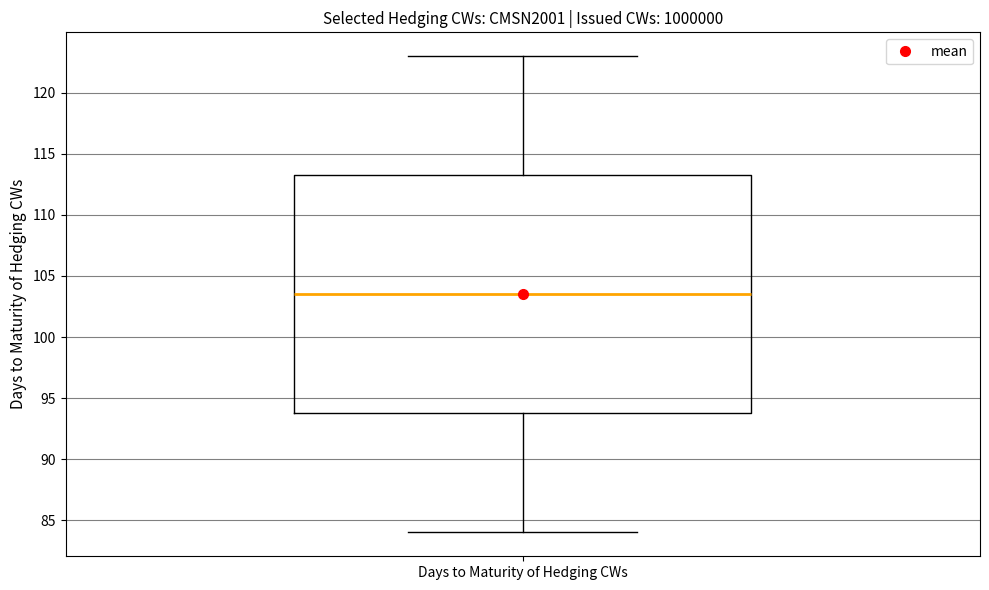

Read this box plot against the y-axis: the position of the median line, the range covered by the box, and the ends of both whiskers. The values are not printed on the chart, so give them approximately, as read against the axis.

median 103.5, box 94.0 to 113.5, whiskers 84.0 to 123.0